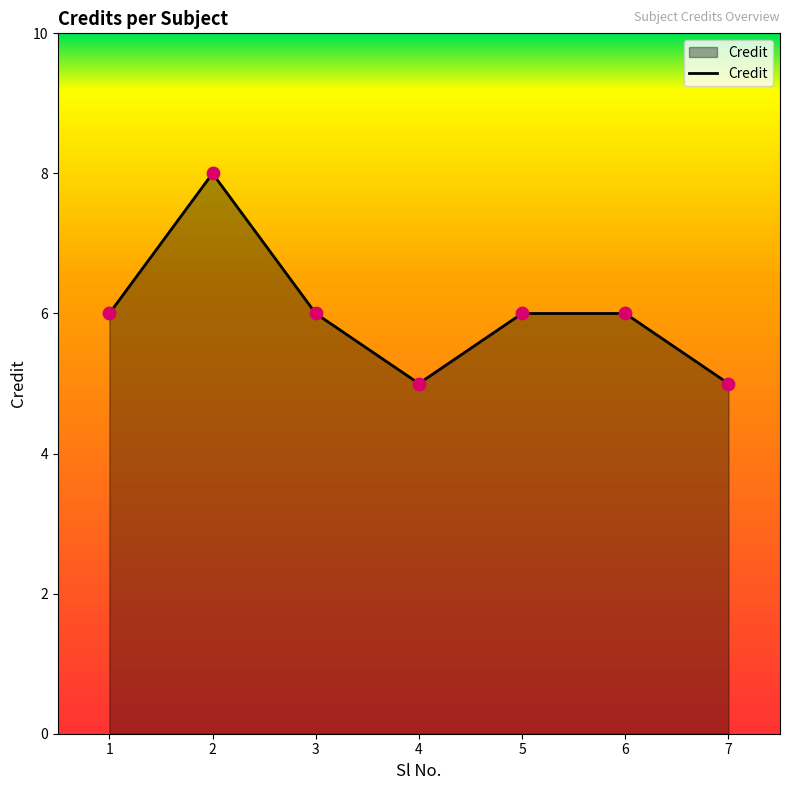

What is the ratio of the value at 7 to the value at 4?

1.0